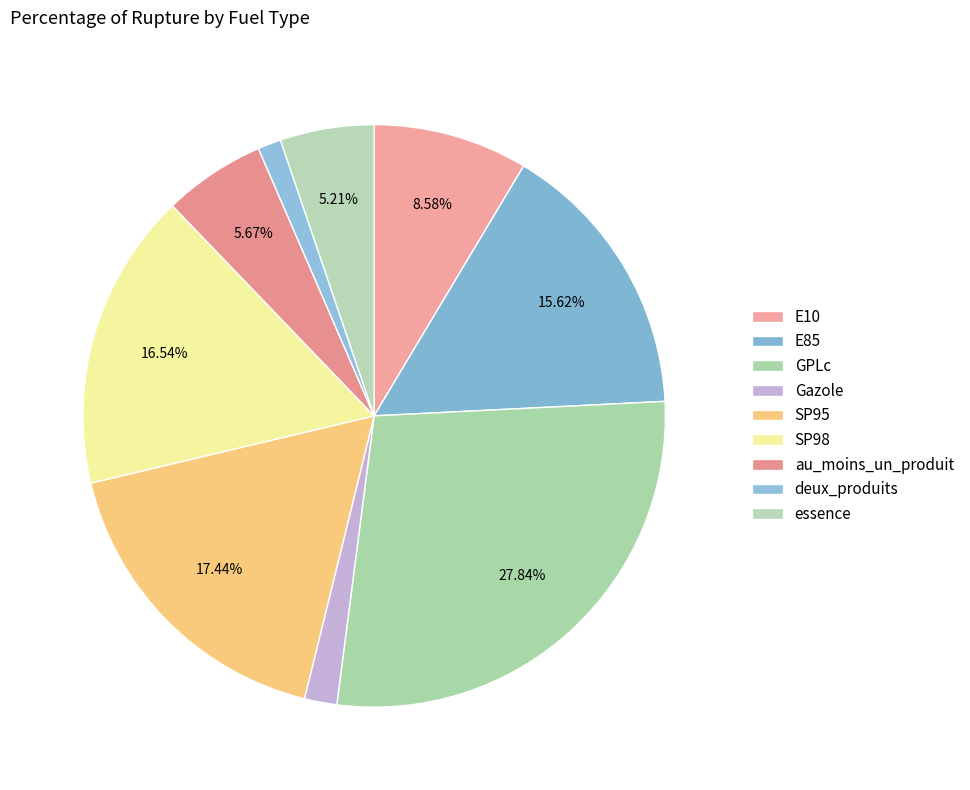

To the nearest percent, what is the difference between the largest and smallest slice percentages?

27%